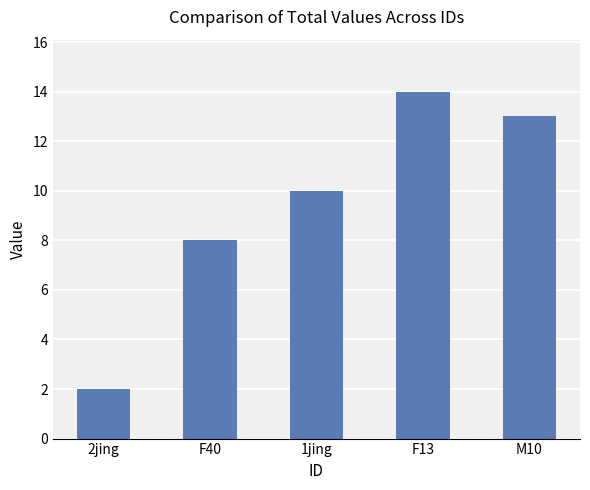

At which label is the value closest to 8?

F40